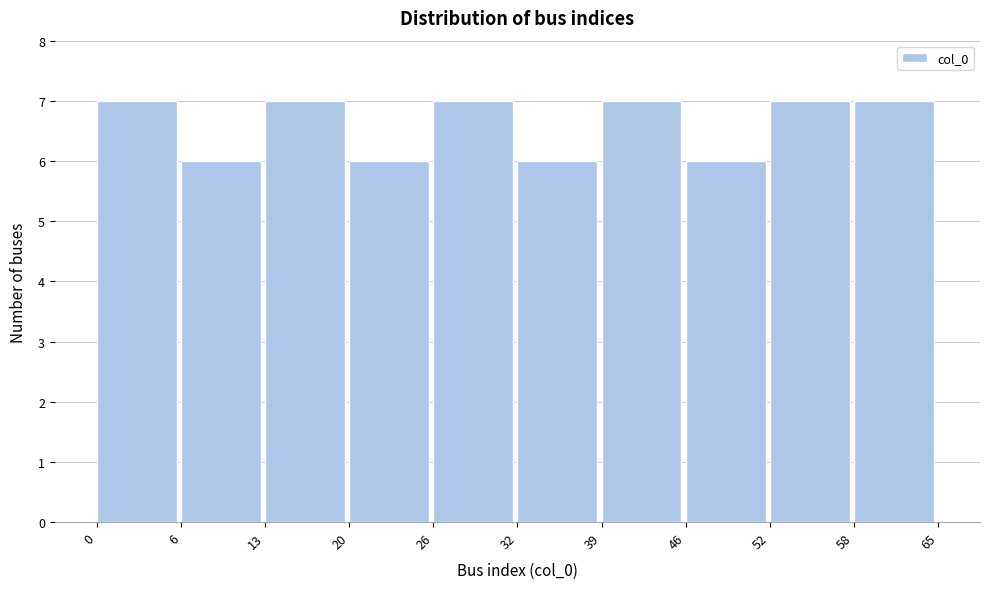

How tall is the bar that spans 39 to 46 on the x-axis? The values are not printed on the chart, so give them approximately, as read against the axis.

7